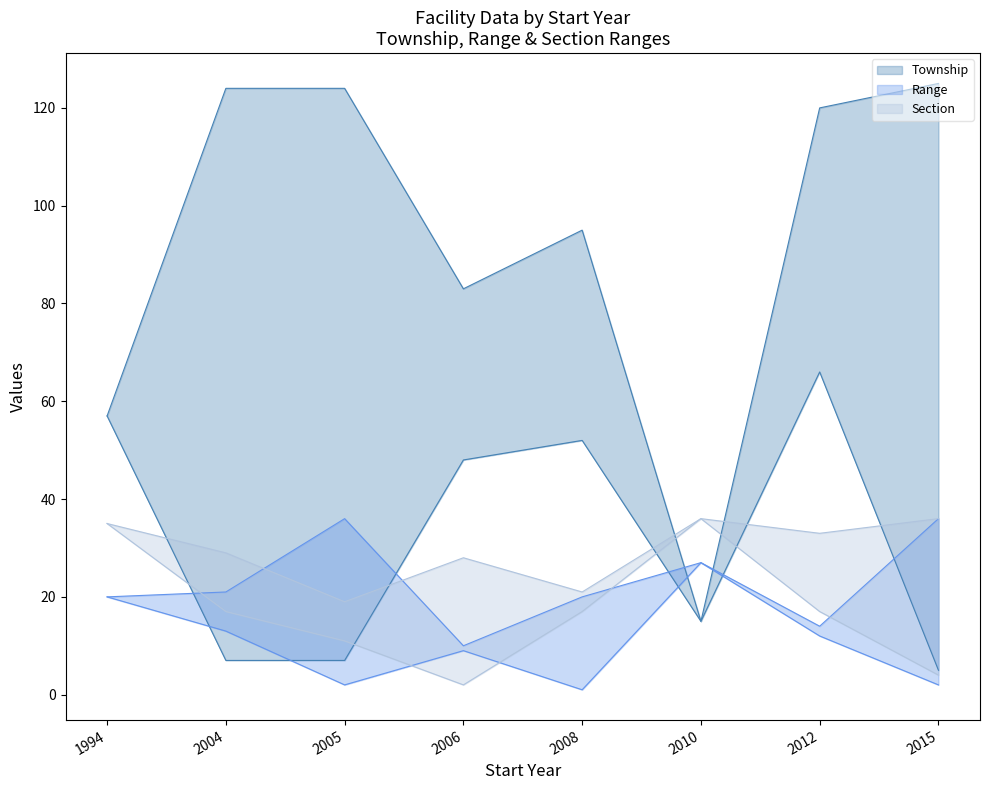

What is the sum of all Section_lower values?

139